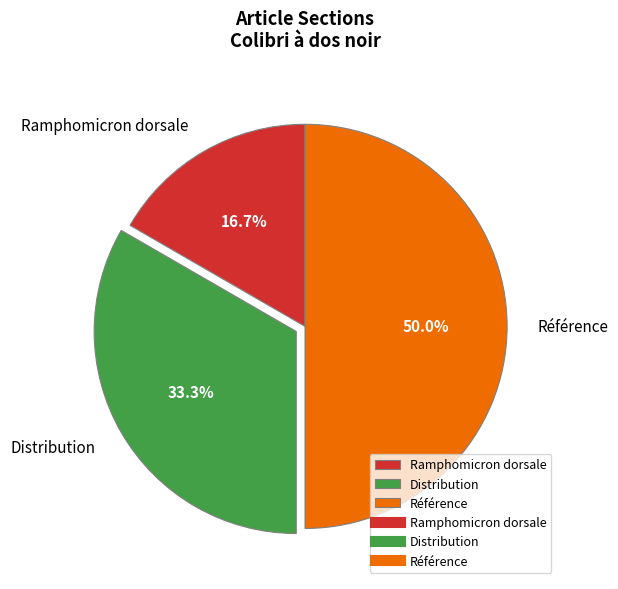

Count the number of slices in the pie.

3